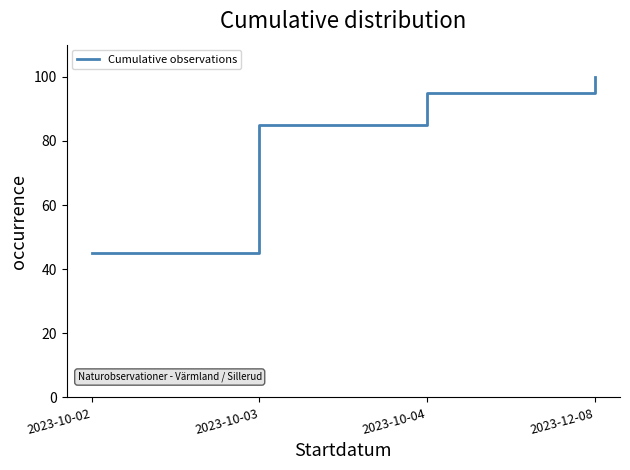

Reading left to right, list all the values displayed in this chart.

2023-10-02=45	2023-10-03=85	2023-10-04=95	2023-12-08=100